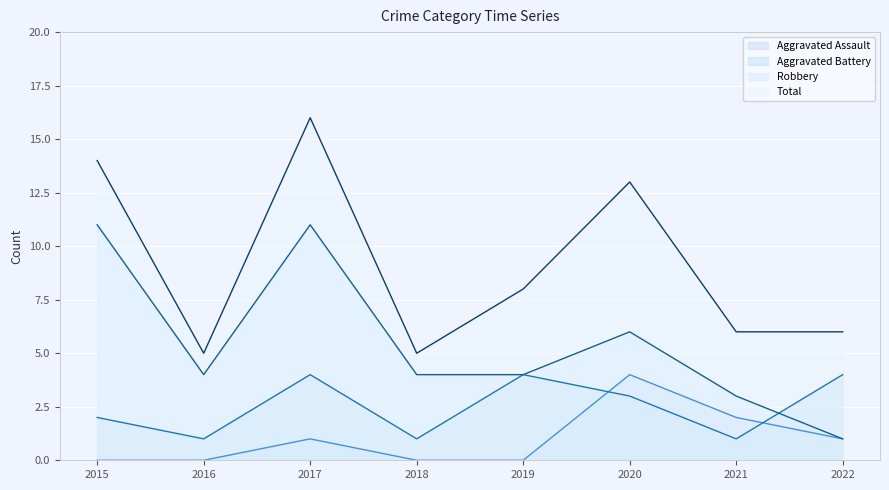

How many values in Aggravated Assault are above zero?

4